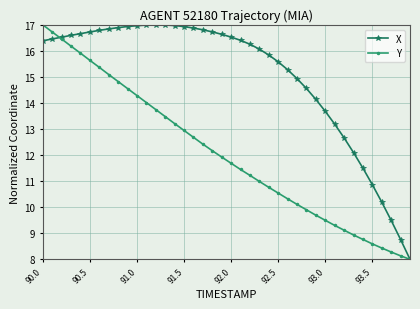

Which series has the largest total across all categories?

X